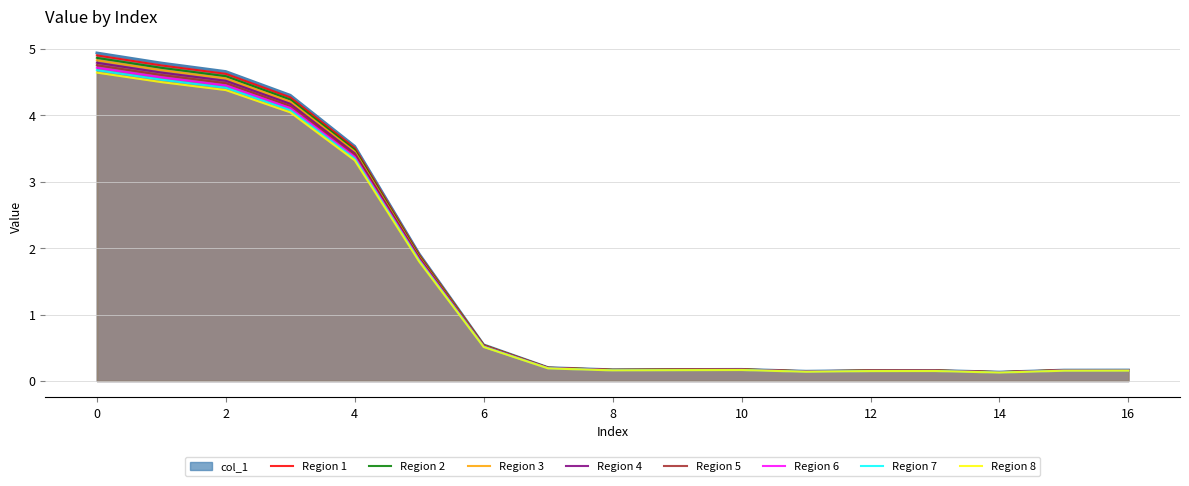

Which label corresponds to the smallest value in the chart?

14